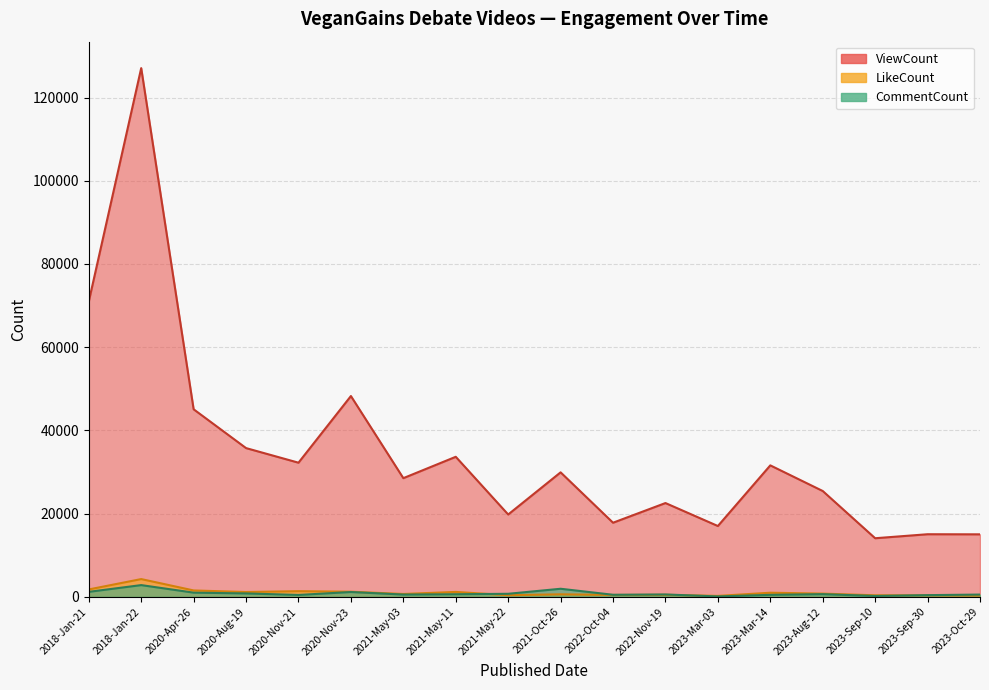

Reading left to right, what are all the values shown in this chart?

ViewCount: 70983	127067	45082	35758	32249	48267	28533	33667	19803	29931	17825	22553	17032	31607	25447	14097	15058	15035
LikeCount: 1790	4282	1550	1171	1377	1245	701	1196	405	621	469	501	239	1003	790	385	372	315
CommentCount: 1214	2834	1022	834	472	1172	562	642	746	1955	509	584	113	495	658	224	423	560